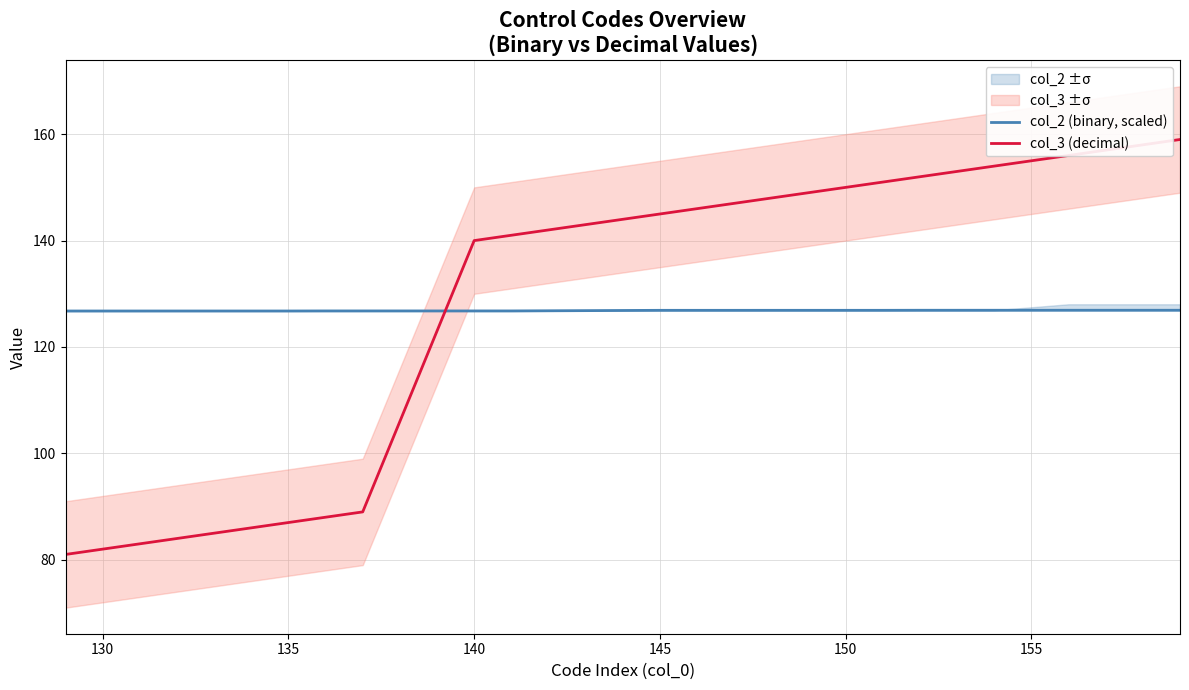

How many values in the col_3 (decimal) series exceed 146?

12